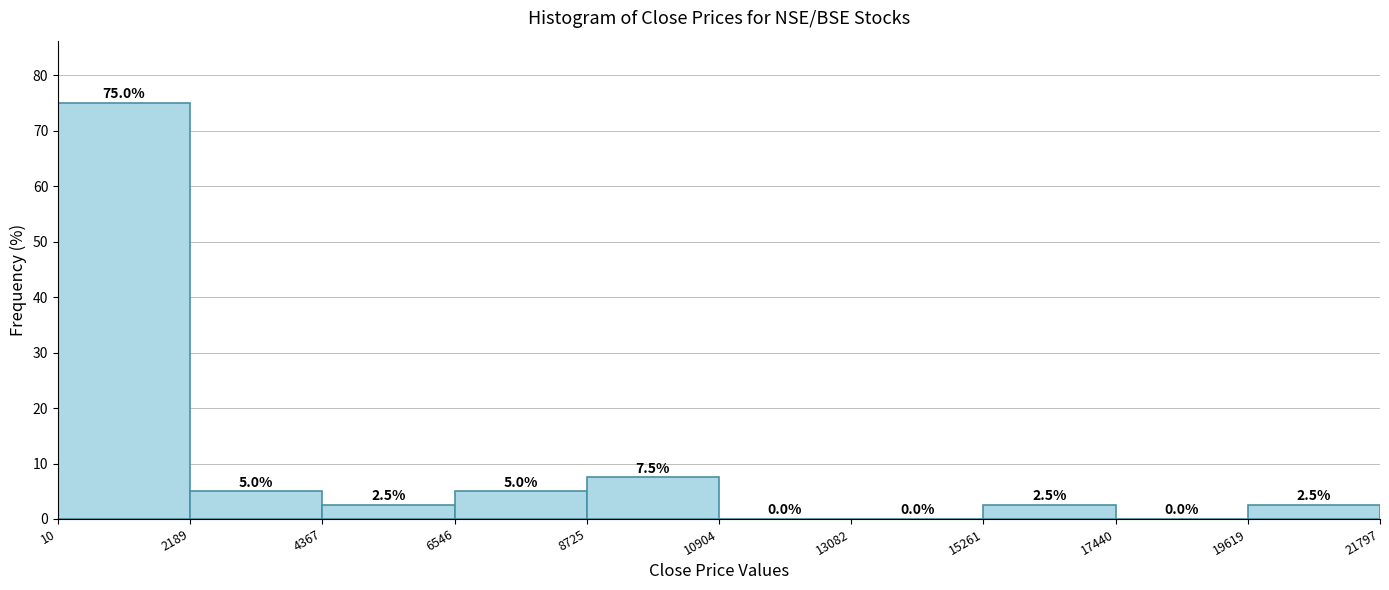

How tall is the bar that spans 8725 to 10904 on the x-axis?

7.5